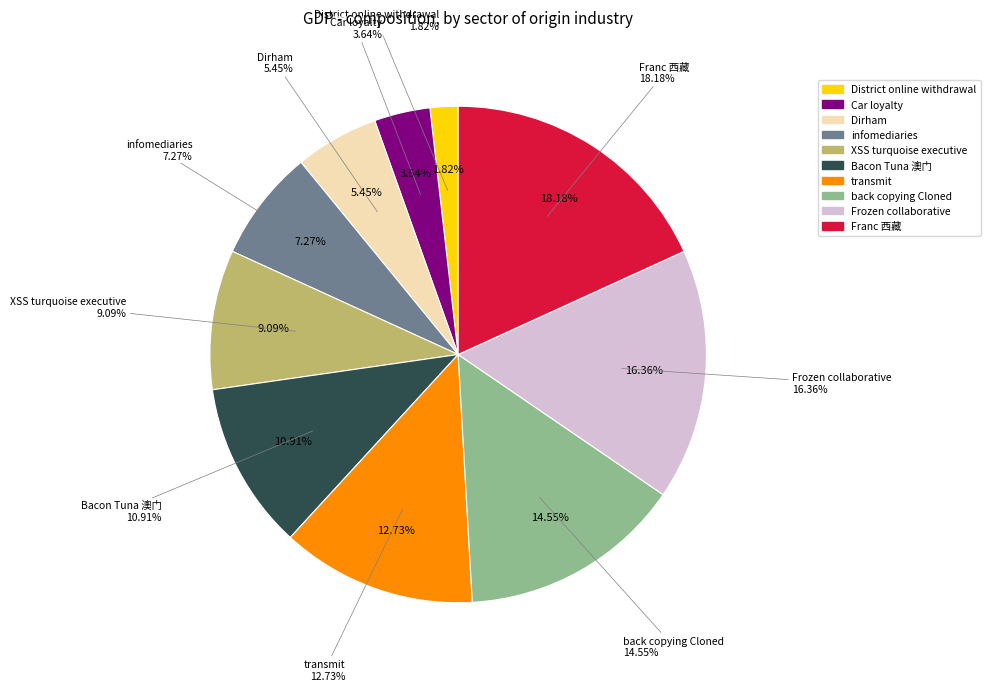

Count the number of slices in the pie.

10